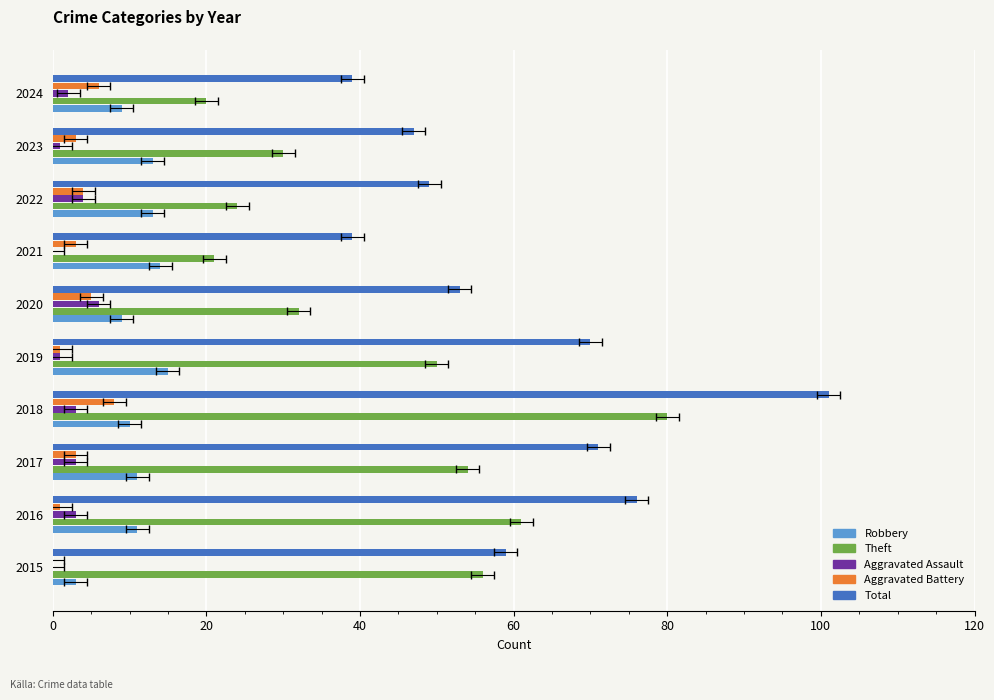

Between 2017 and 2024, which series saw the biggest shift?

Theft